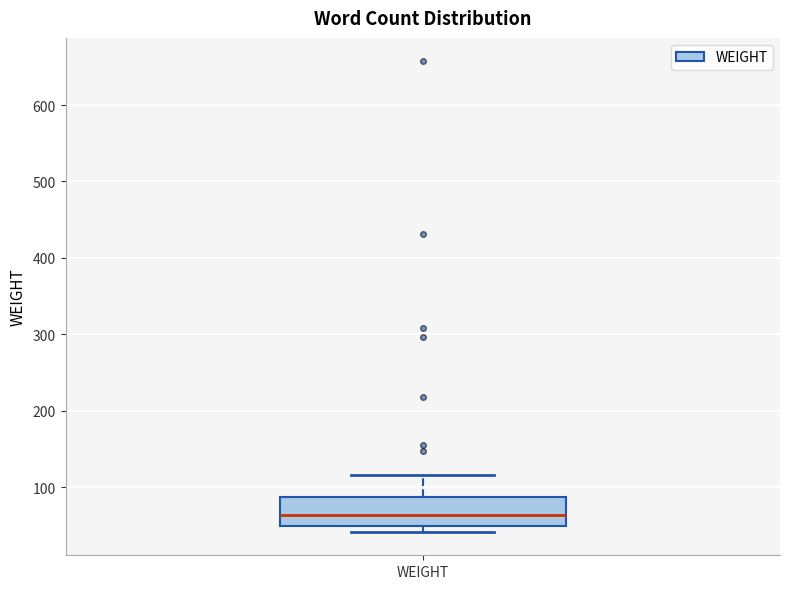

Transcribe this box plot: give where the median line is, the range the box spans, and where the two whiskers end, as read against the y-axis. The values are not printed on the chart, so give them approximately, as read against the axis.

median 60, box 50 to 90, whiskers 40 to 120